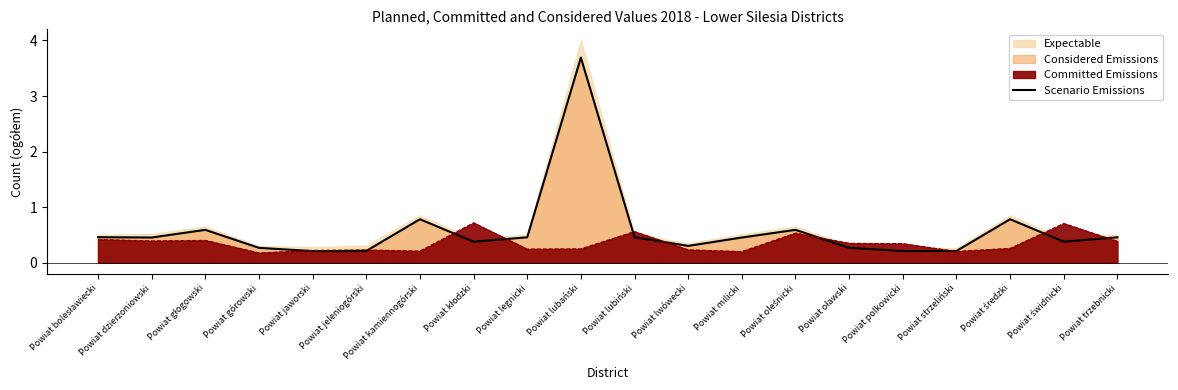

List the labels in order of value, largest first.

Powiat lubański, Powiat kamiennogórski, Powiat średzki, Powiat głogowski, Powiat oleśnicki, Powiat bolesławiecki, Powiat lubiński, Powiat legnicki, Powiat trzebnicki, Powiat dzierżoniowski, Powiat milicki, Powiat kłodzki, Powiat świdnicki, Powiat lwówecki, Powiat górowski, Powiat oławski, Powiat jeleniogórski, Powiat strzeliński, Powiat jaworski, Powiat polkowicki